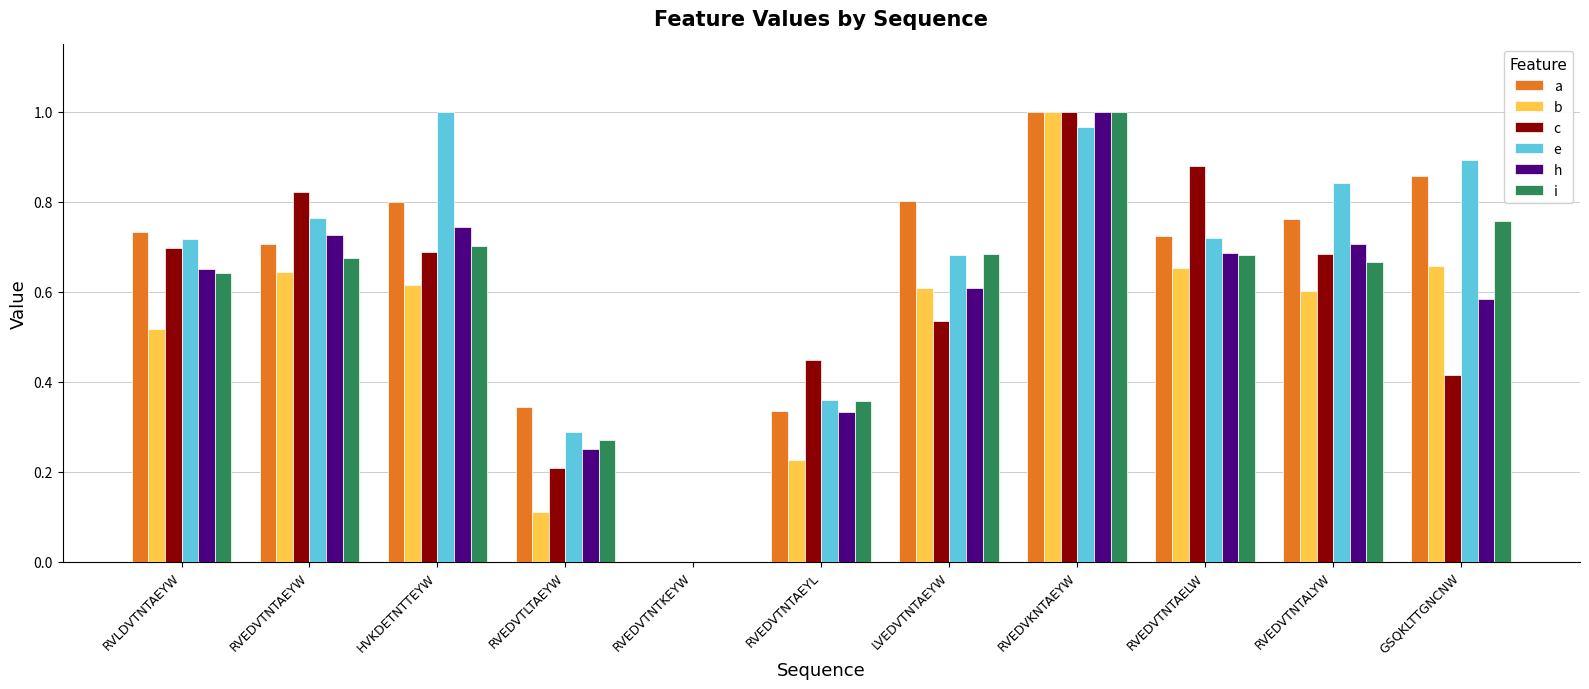

How many series are shown in this chart?

6